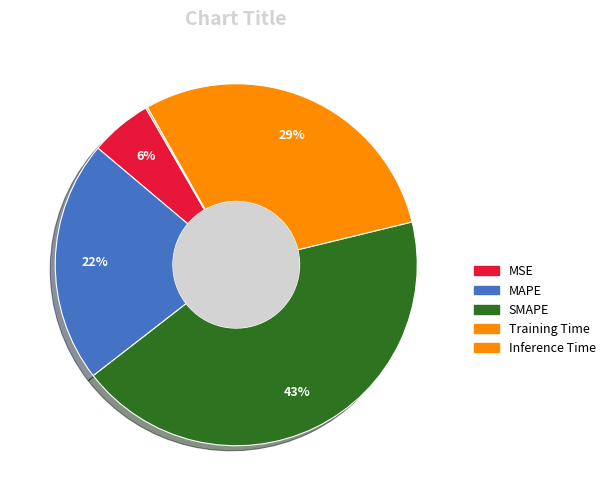

The MAPE slice represents 22% of the pie. True or false?

True